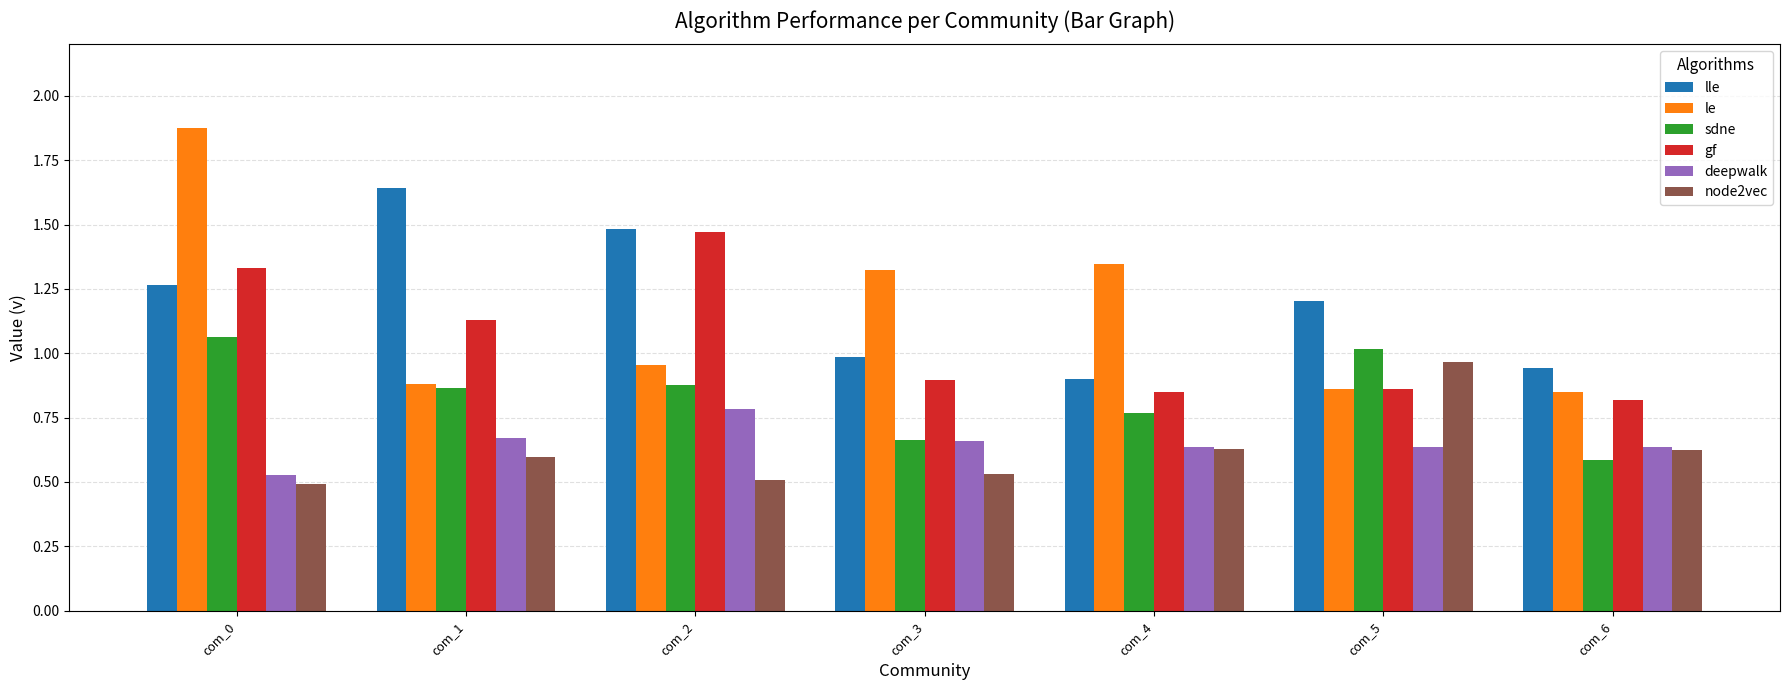

At how many categories does at least one series exceed 0?

7